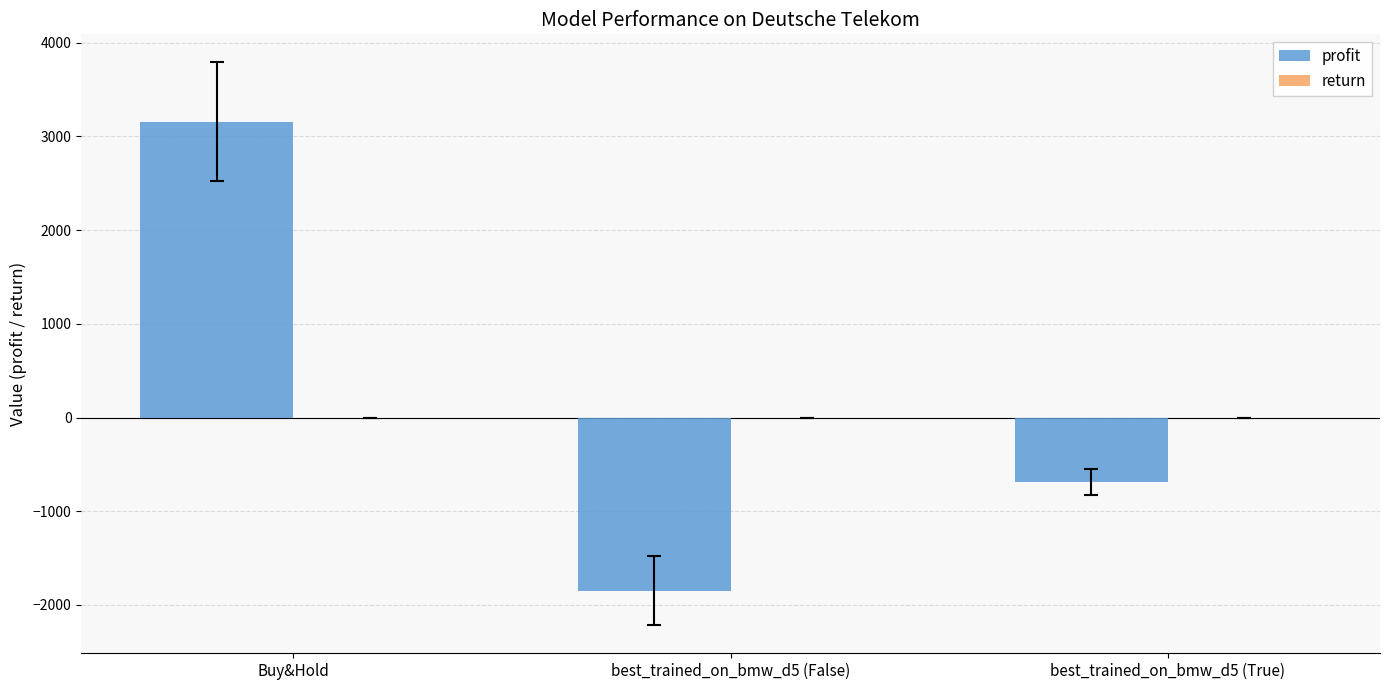

At which category is the sum across all series the highest?

Buy&Hold